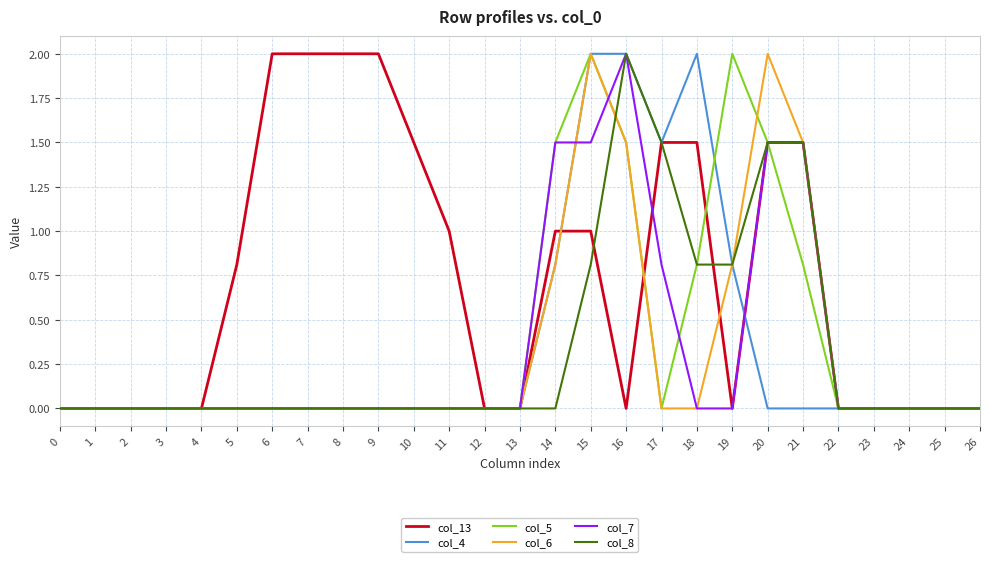

The col_7 series shows 0.0 at 3. True or false?

True